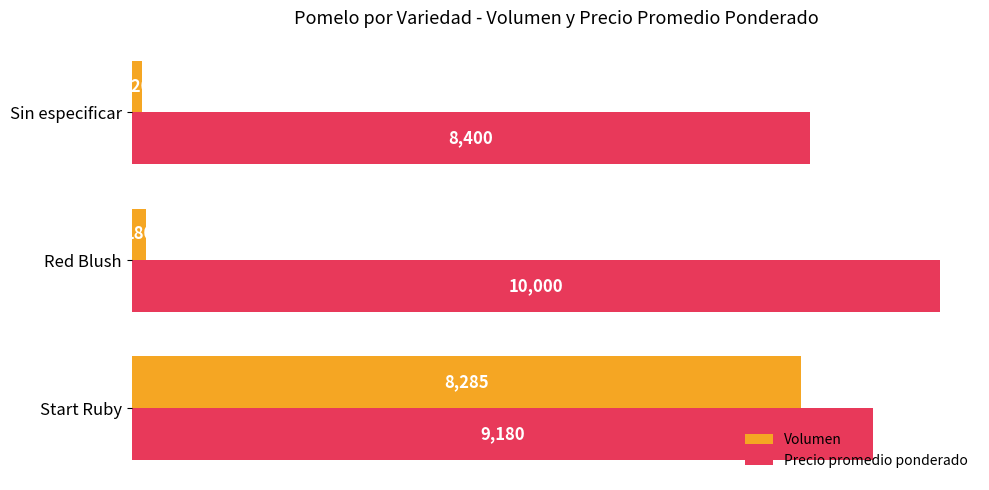

Is it true that Precio promedio ponderado equals 3059 at Start Ruby?

False